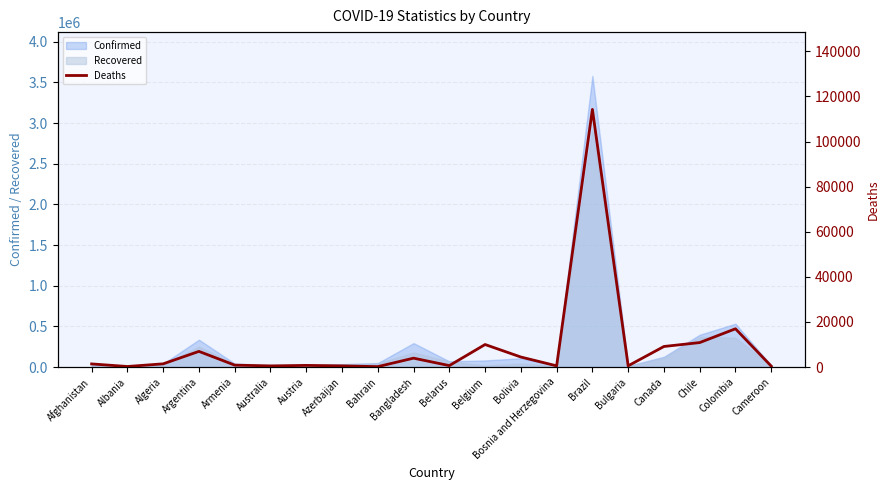

Reading left to right, list all the values displayed in this chart.

1387	245	1424	6947	852	502	732	518	184	3941	642	9988	4442	532	114250	545	9117	10852	16968	408